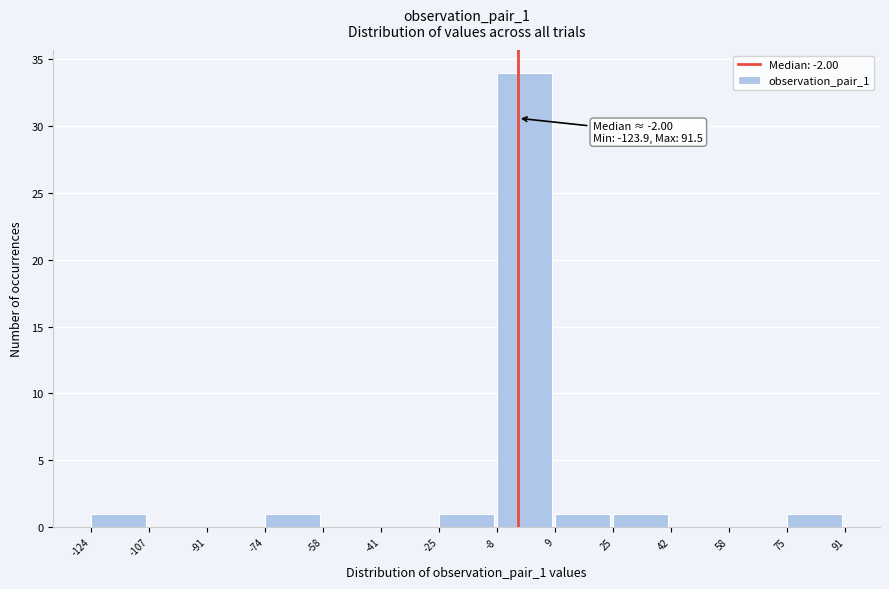

Which range on the x-axis has the tallest bar?

-8 to 9